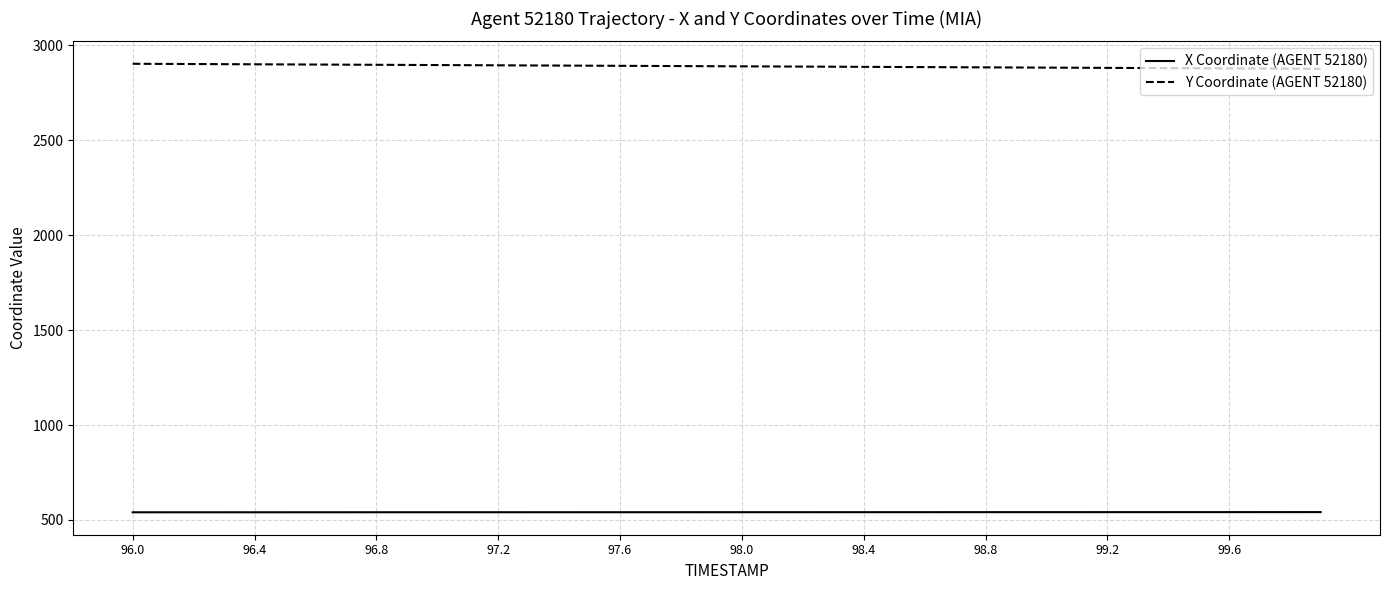

True or false: Y Coordinate (AGENT 52180) and X Coordinate (AGENT 52180) intersect in this chart.

False